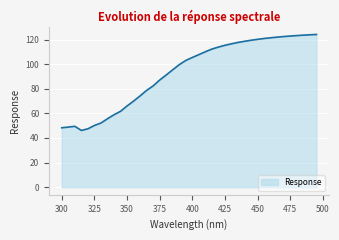

What is the difference between the maximum and minimum values?

78.1